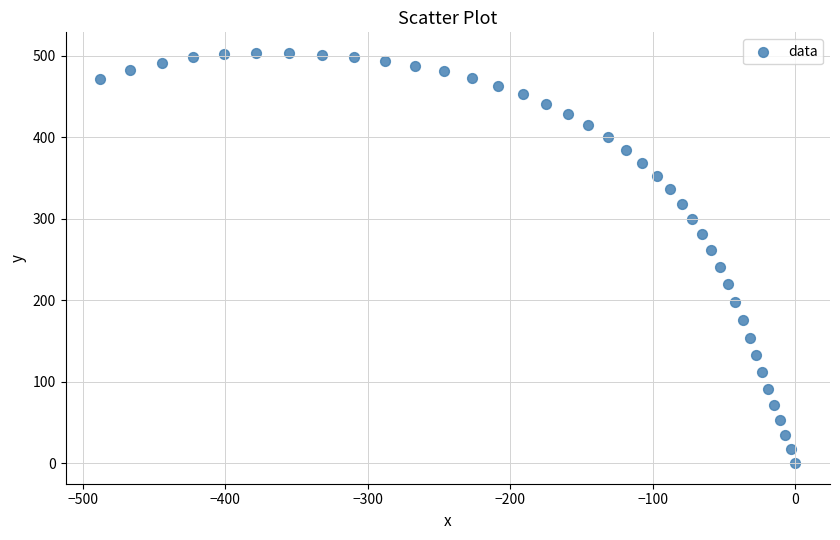

What is the range of Y values (max minus min)?

503.4